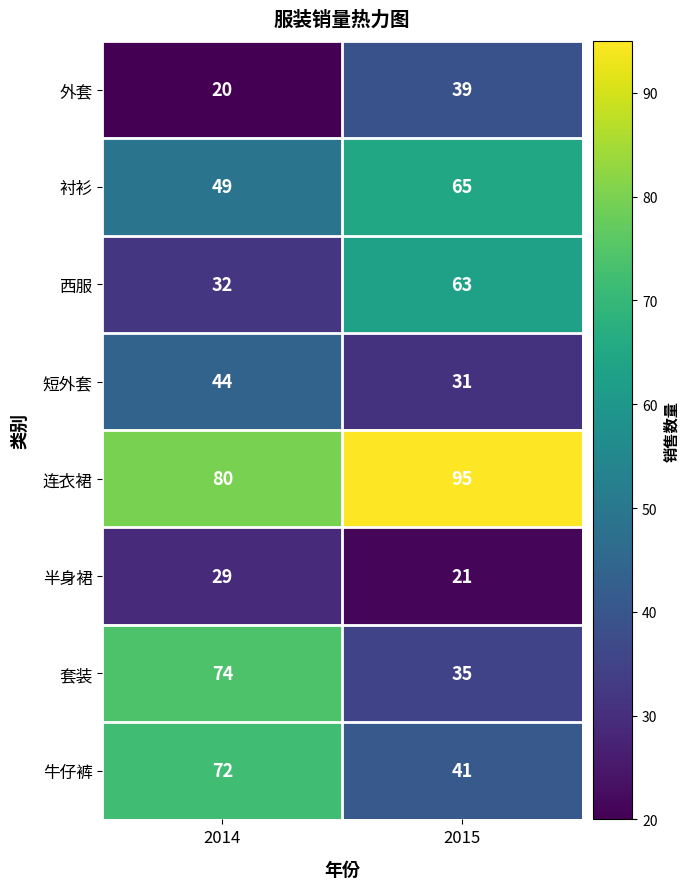

Where is 衬衫 nearest to the value 57?

2014